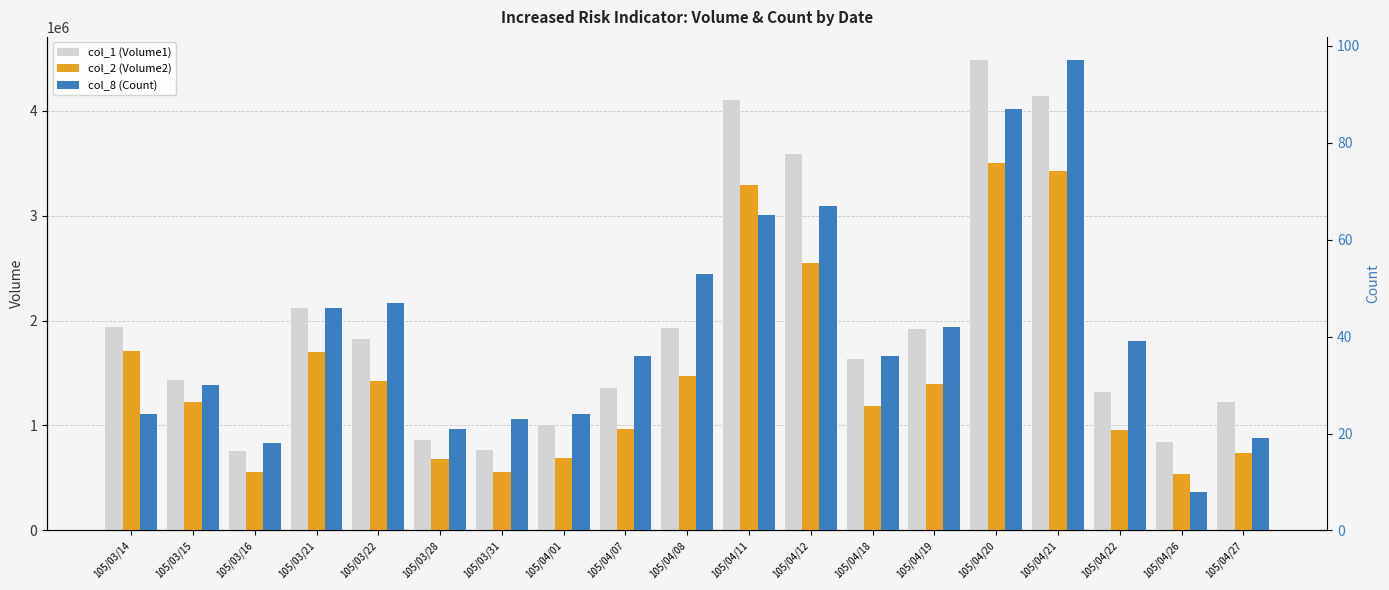

Is the value of col_1 (Volume1) at 105/03/28 greater than the value of col_2 (Volume2) at 105/04/22?

No